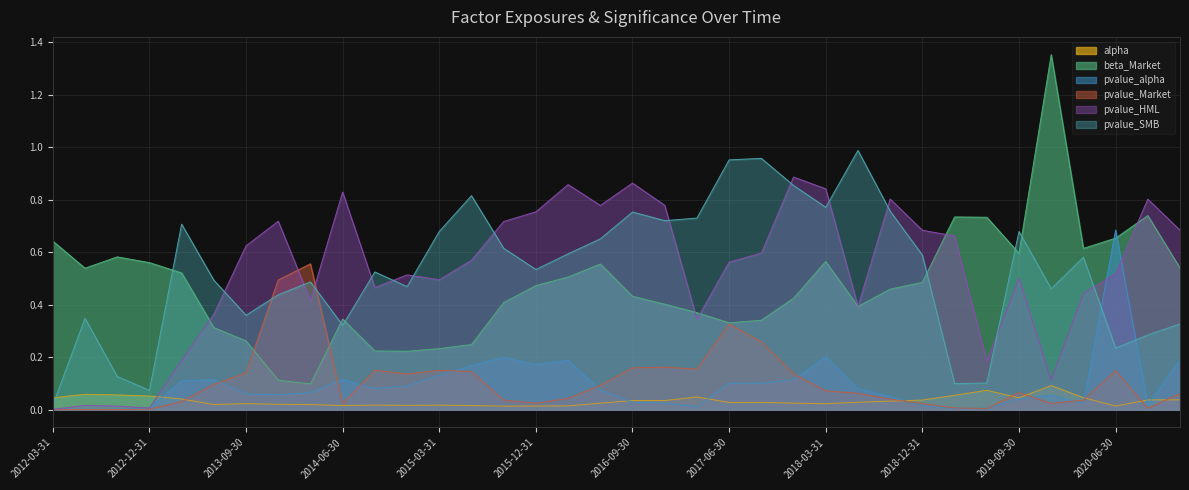

How many intersections are there between beta_Market and pvalue_SMB?

6